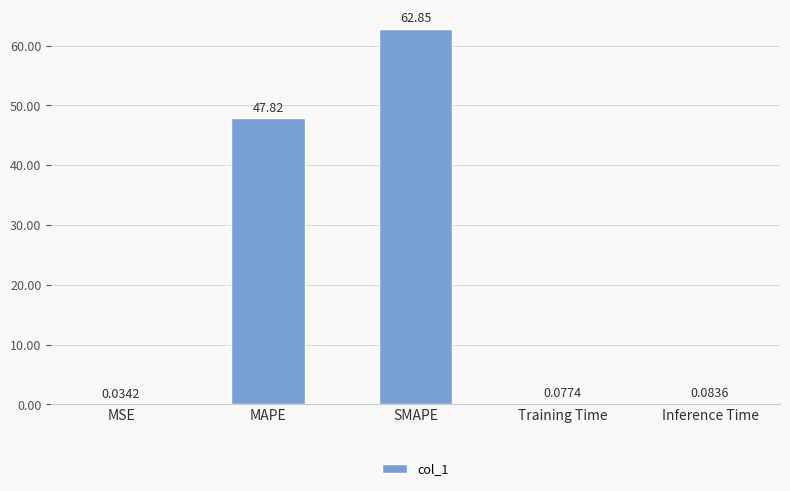

Which has a higher value, Inference Time or Training Time?

Inference Time